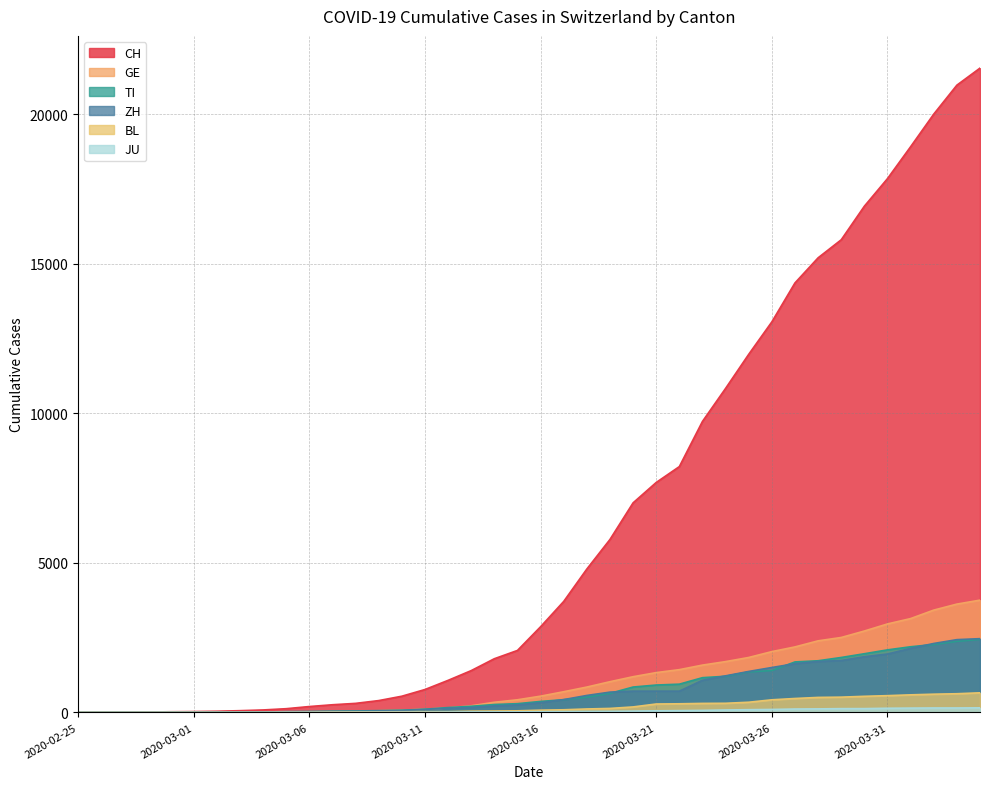

Where is CH nearest to the value 10767?

2020-03-24